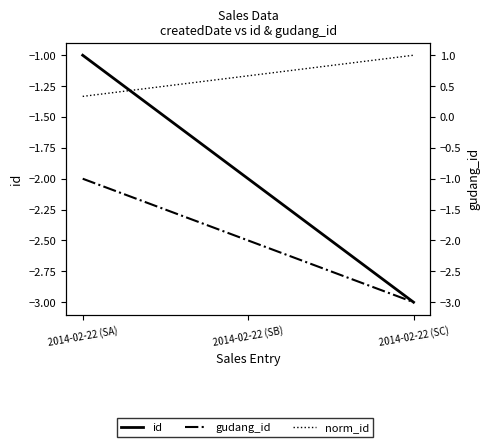

List the series in order of their peak value, lowest first.

id, gudang_id, norm_id